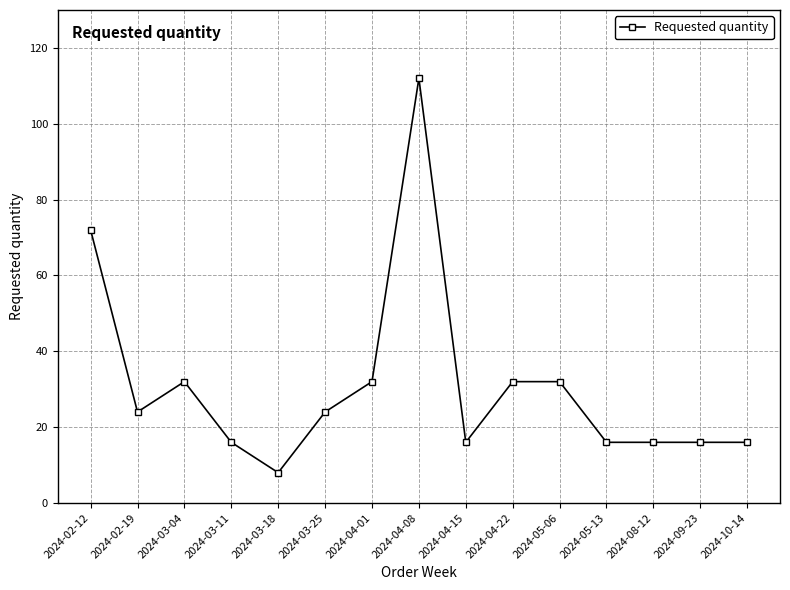

Where is the first local minimum?

2024-02-19